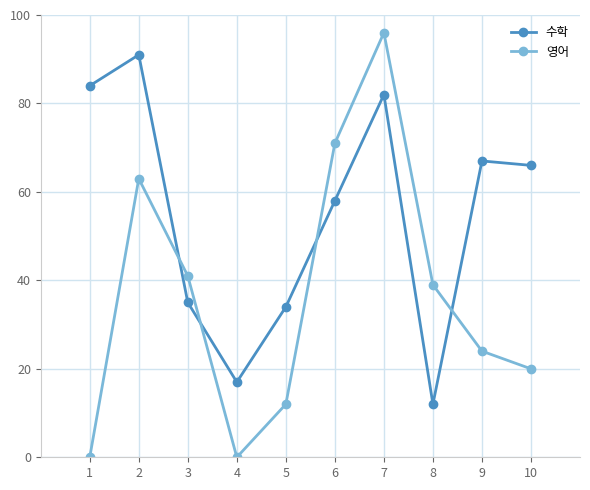

At which label does 수학 reach its minimum?

8